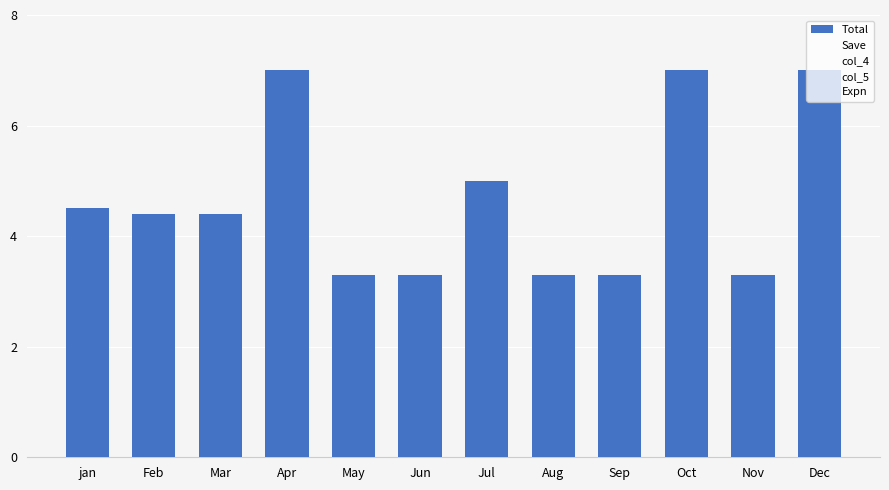

What is the label of the 5th bar from the left?

May